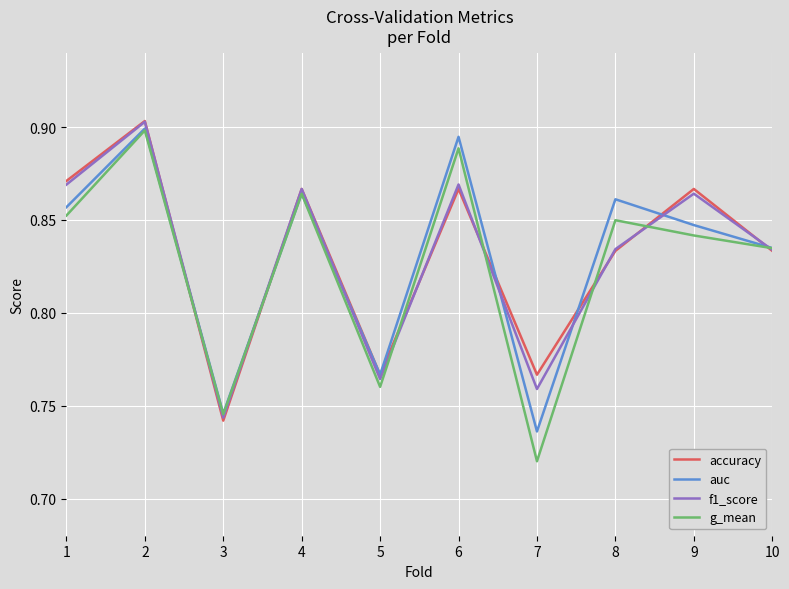

The auc series shows 1.4 at 2. True or false?

False